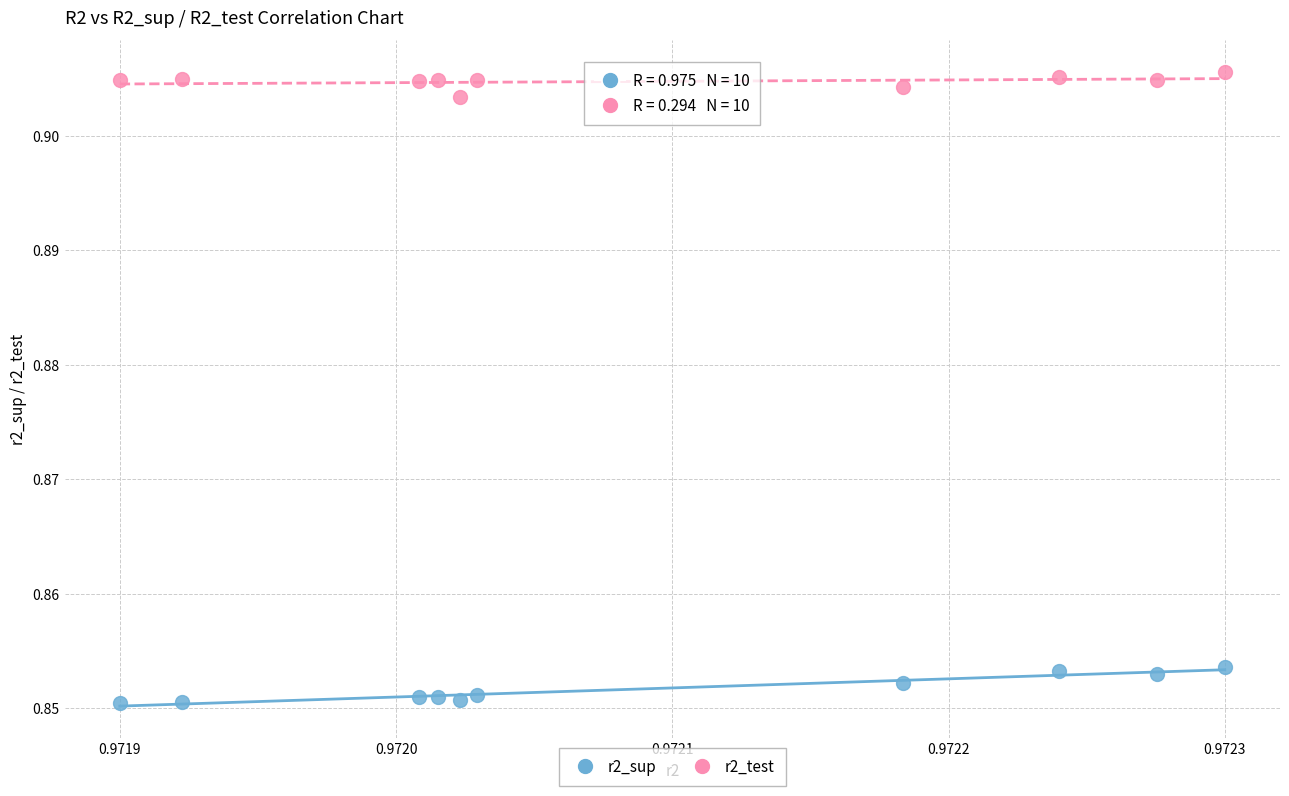

Which series reaches the minimum Y coordinate?

r2_sup